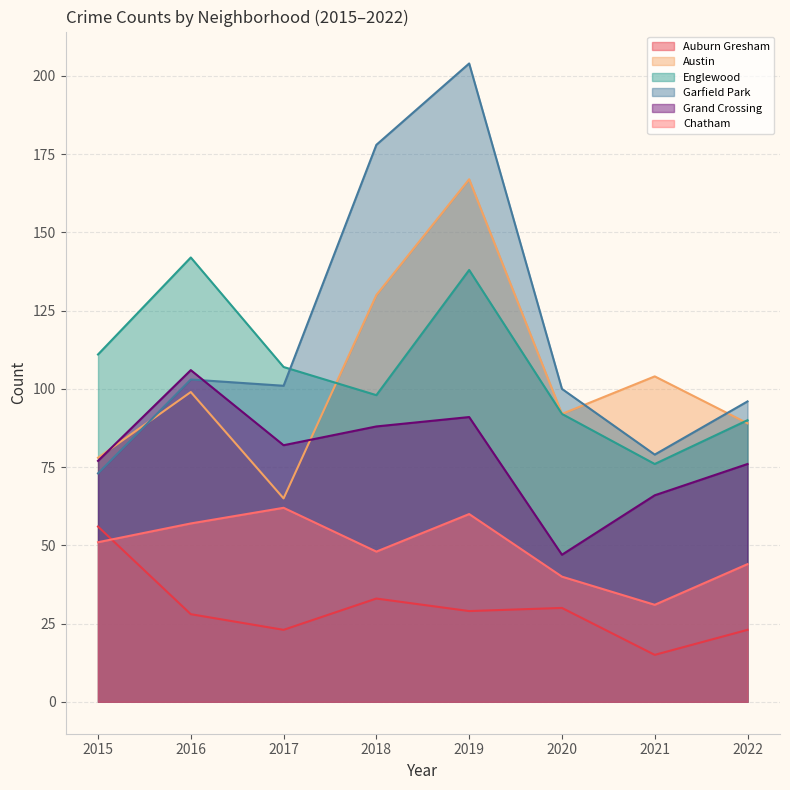

Is it true that Austin equals 32 at 2015?

False